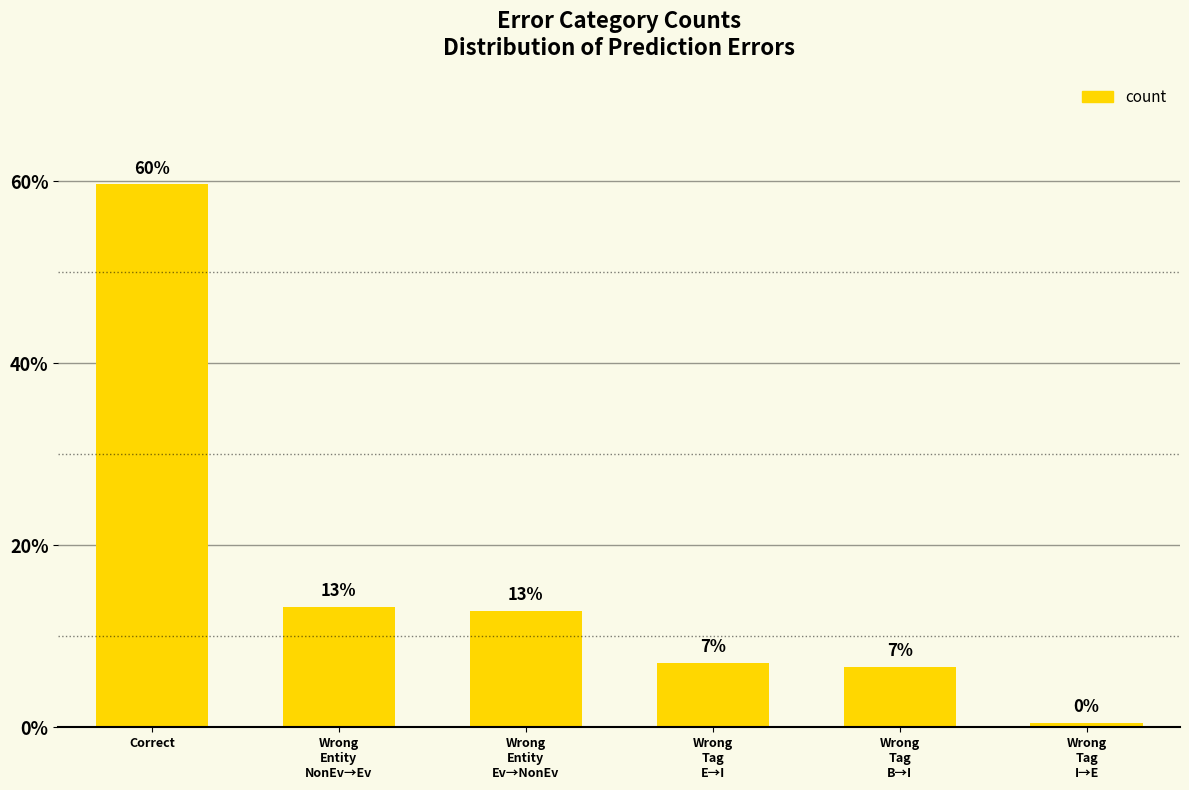

Are the bars horizontal?

No